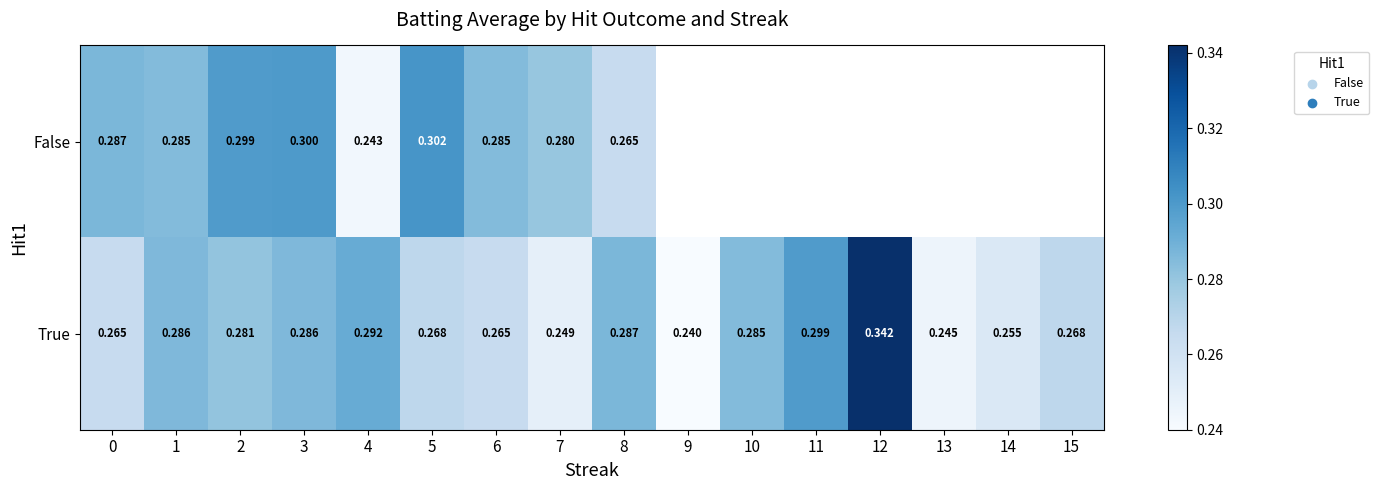

Which label corresponds to the largest value in the chart?

12